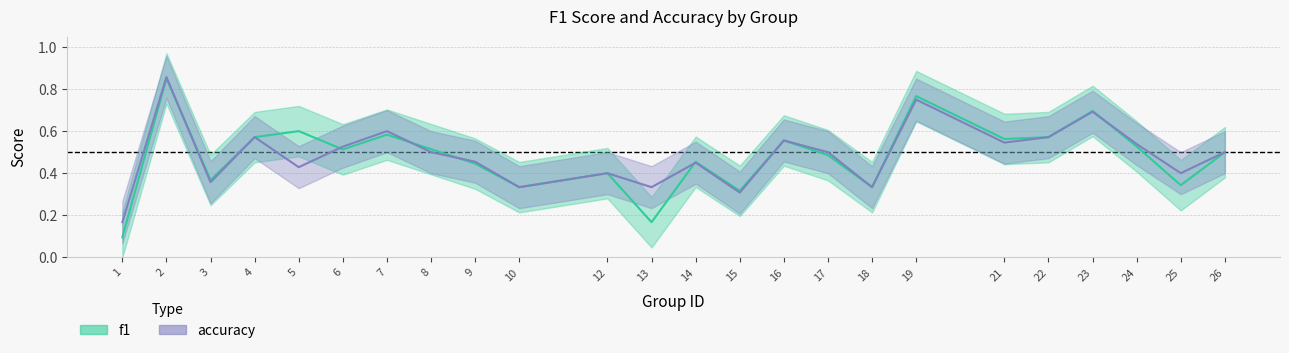

Count the number of data series in this chart.

2